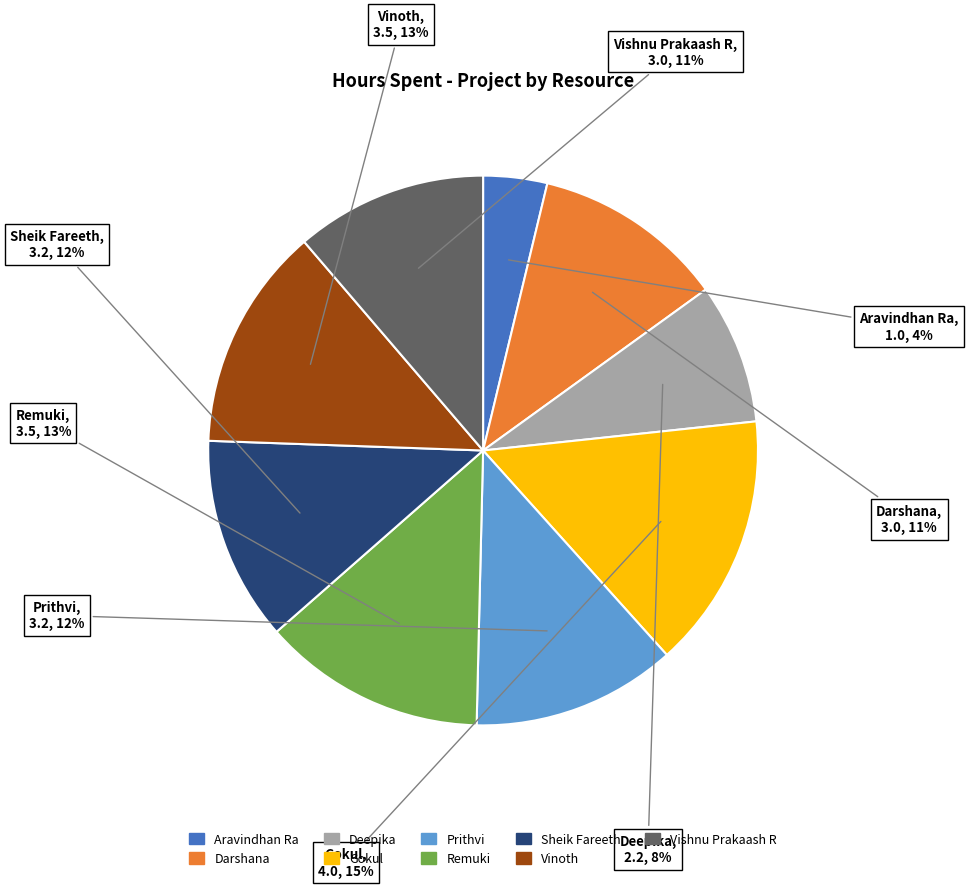

Which has a higher value, Sheik Fareeth or Deepika?

Sheik Fareeth